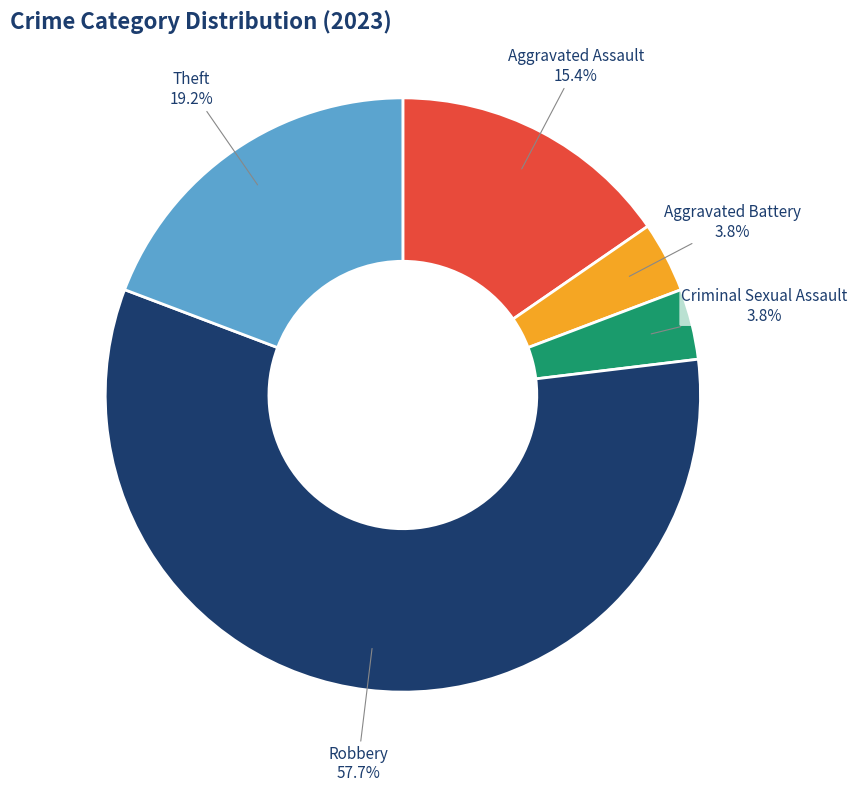

Combined, do Theft and Robbery account for over 50%?

Yes